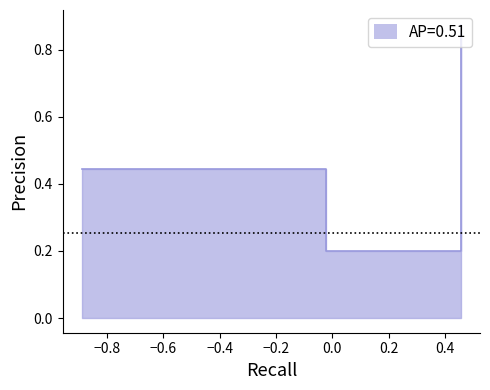

What is the difference between the values at 1 and 0?

0.7